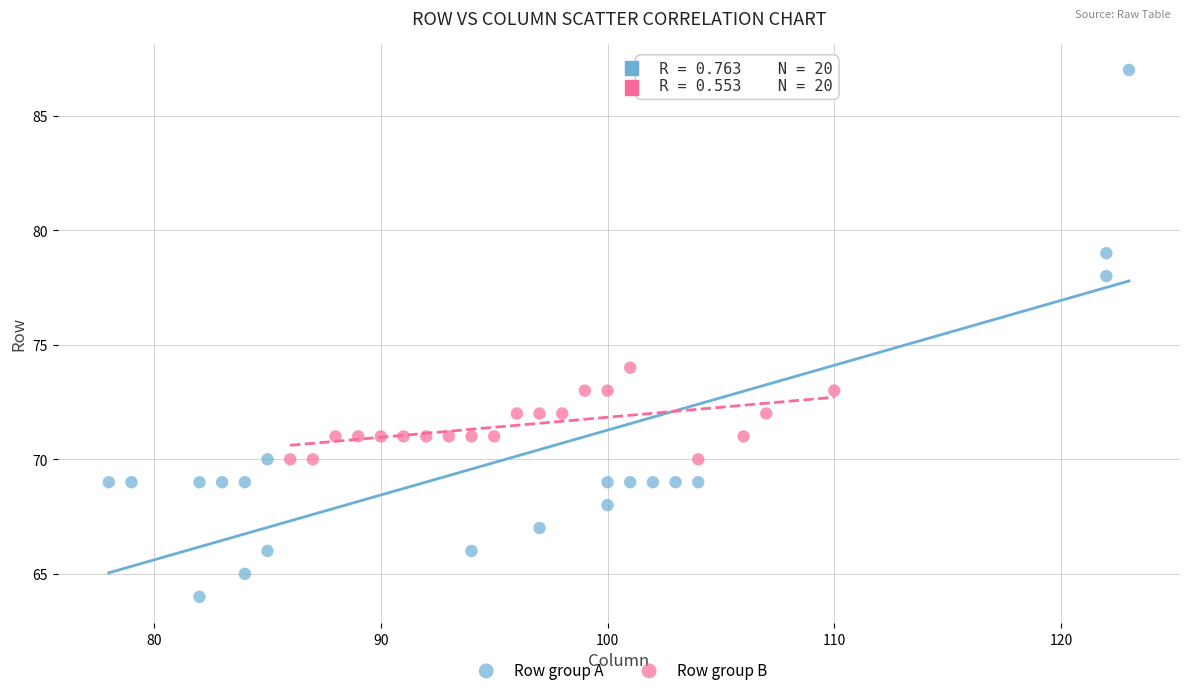

Which series reaches the maximum Y coordinate?

Row group A